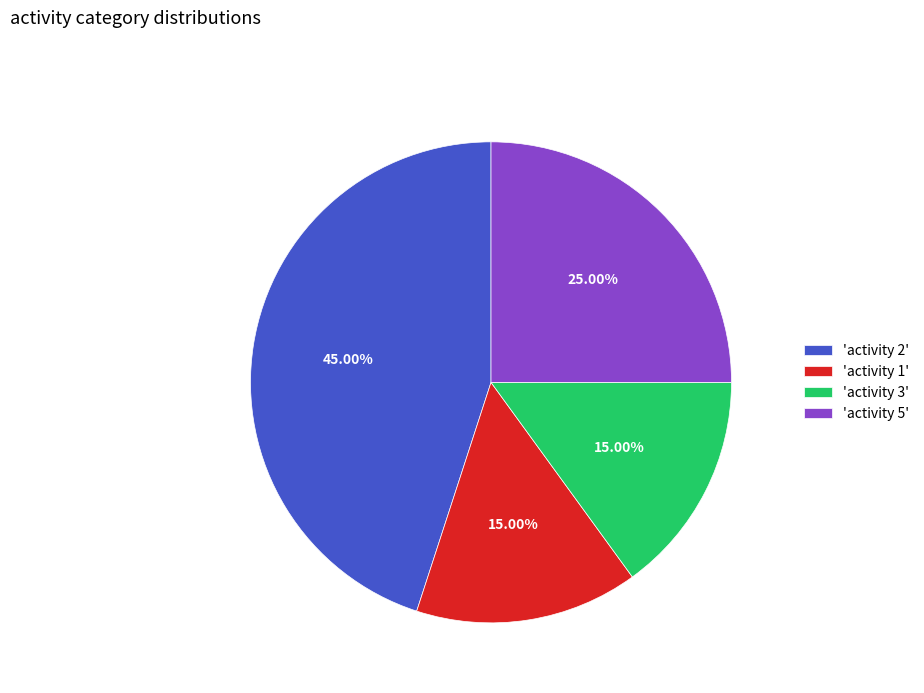

Does any single category account for the majority?

No